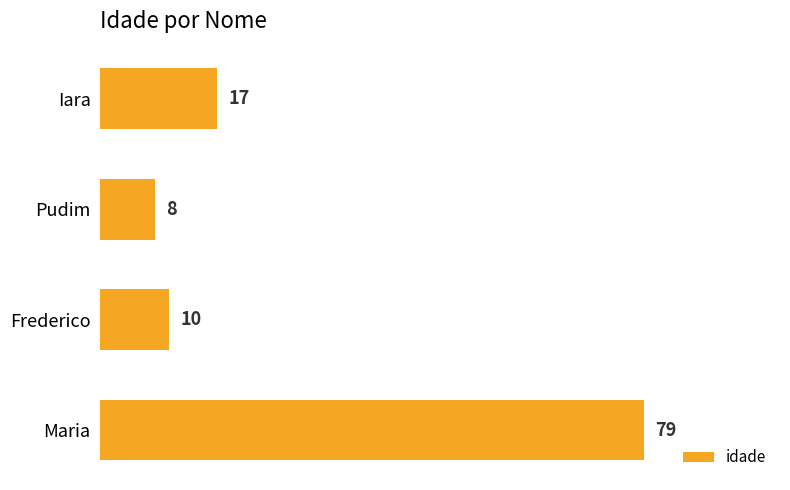

What is the change in value from Iara to Maria?

+62